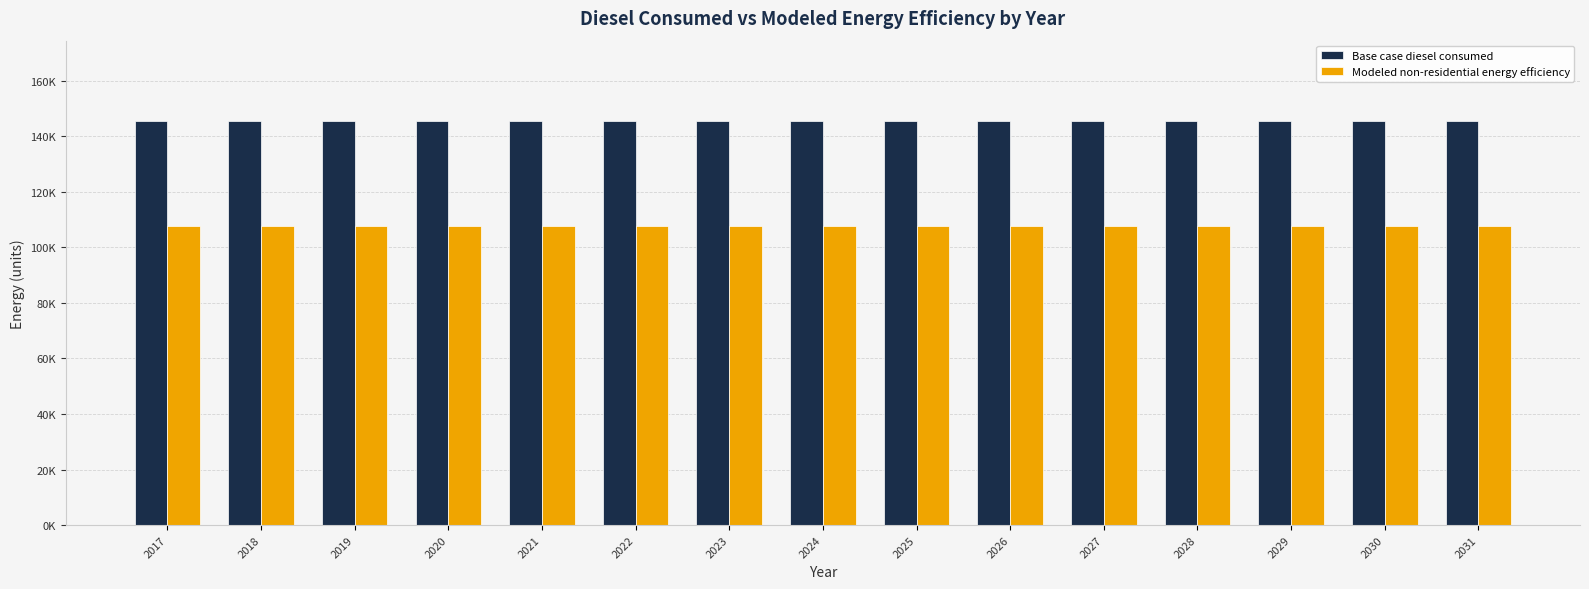

Are the bars grouped side by side (vs. stacked)?

Yes